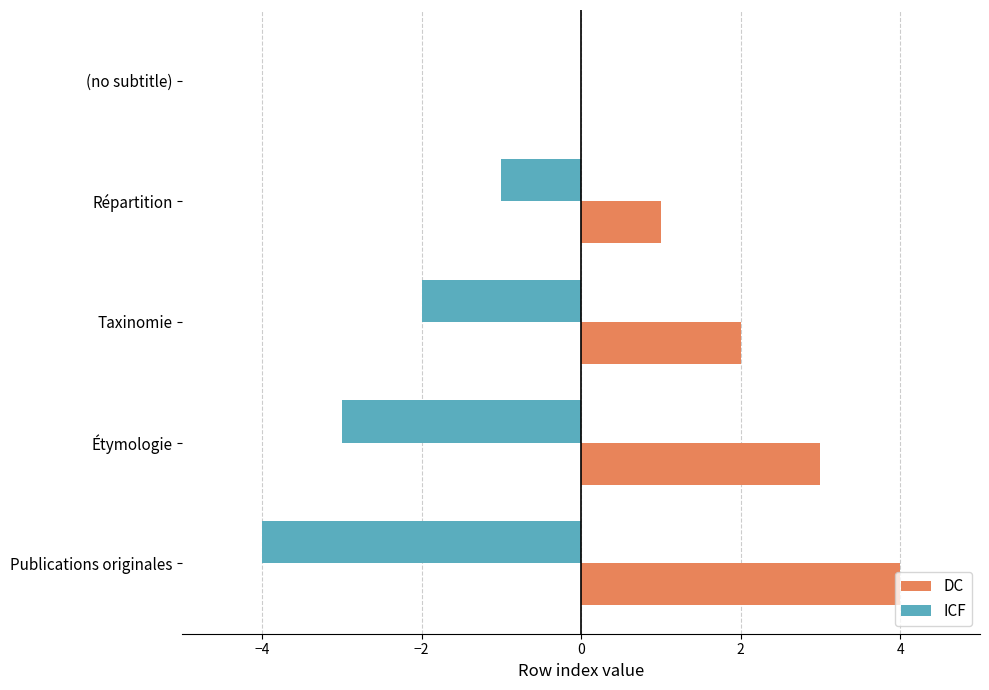

The ICF series shows -2 at Taxinomie. True or false?

True